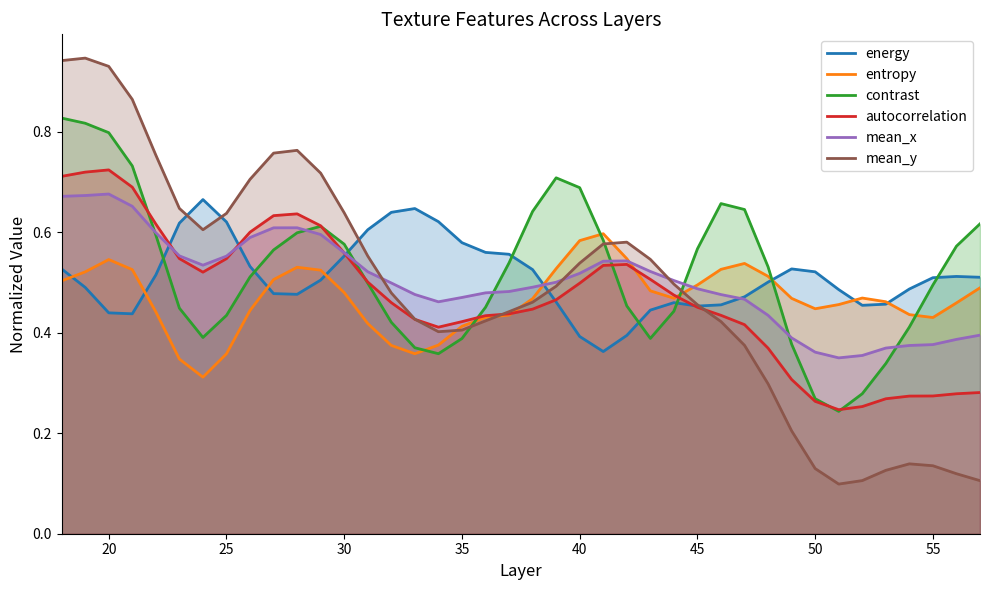

How many times do energy and mean_y cross each other?

5